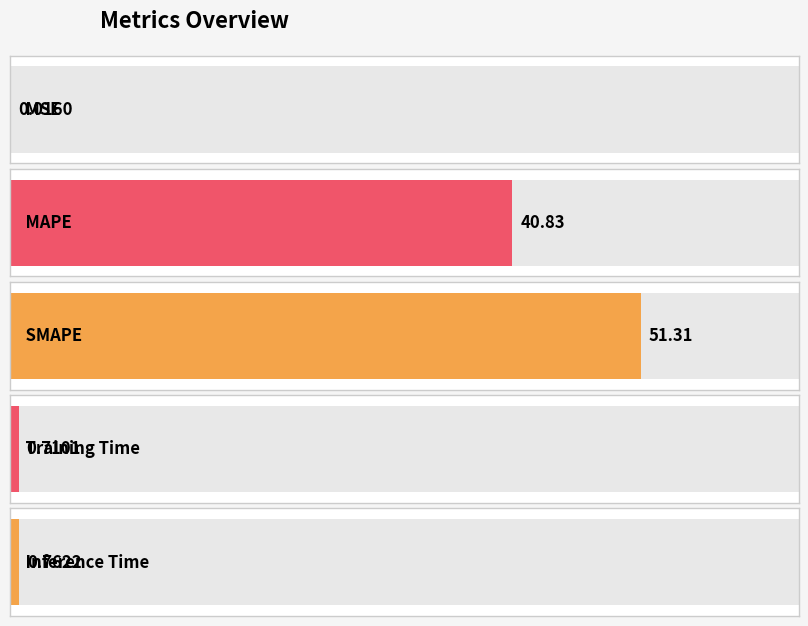

Reading right to left, extract all data points from this chart.

Inference Time=0.8	Training Time=0.7	SMAPE=51.3	MAPE=40.8	MSE=0.0